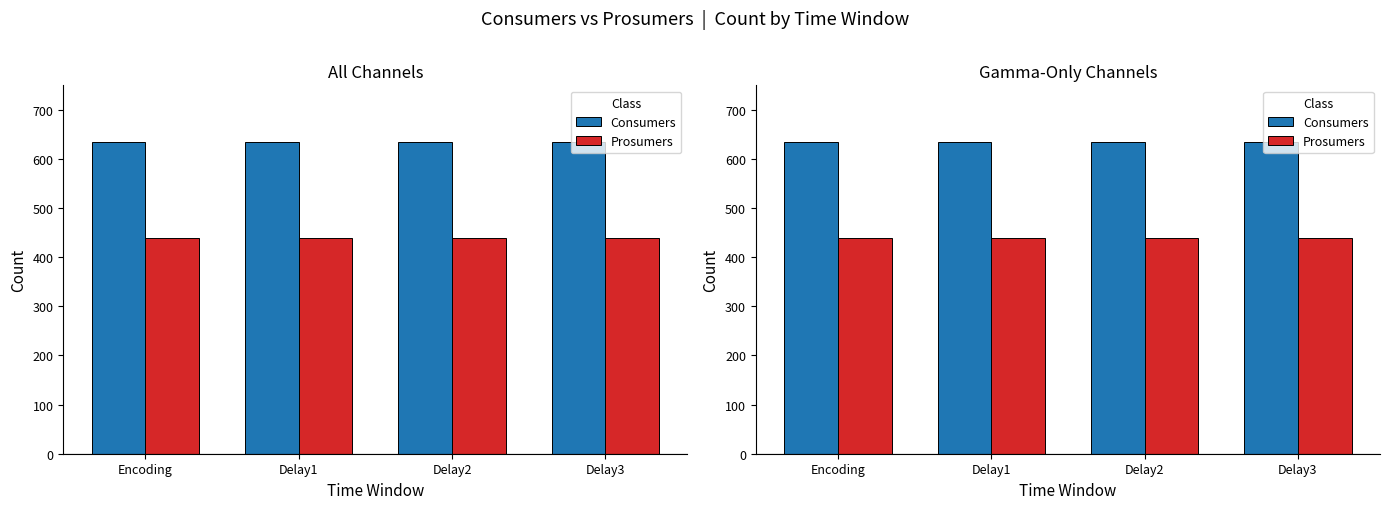

How many bars are there in each group?

2